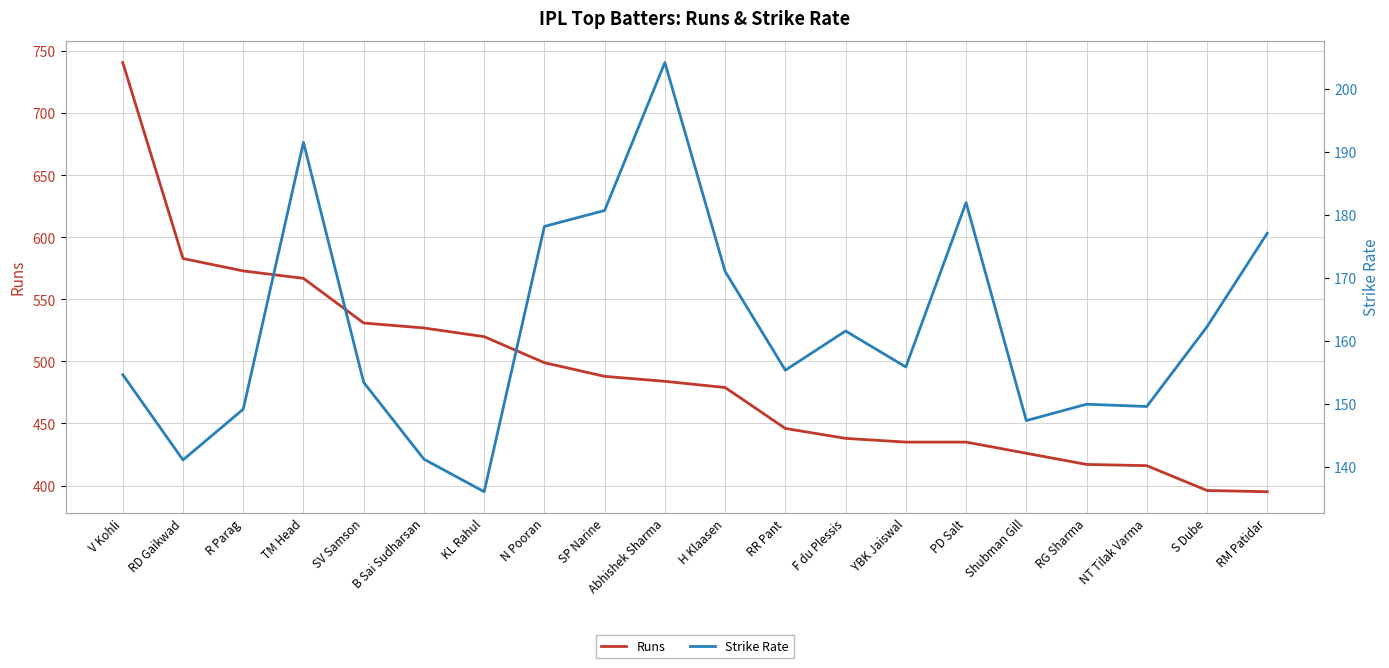

True or false: Strike Rate and Runs cross at least once.

False